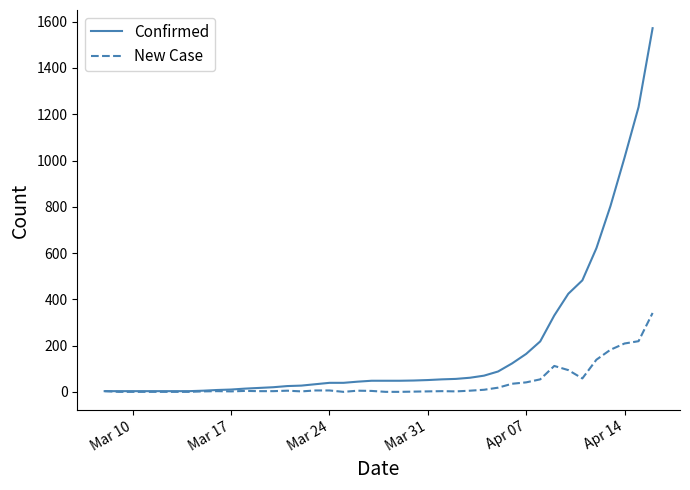

Which series has the largest range (max minus min)?

Confirmed